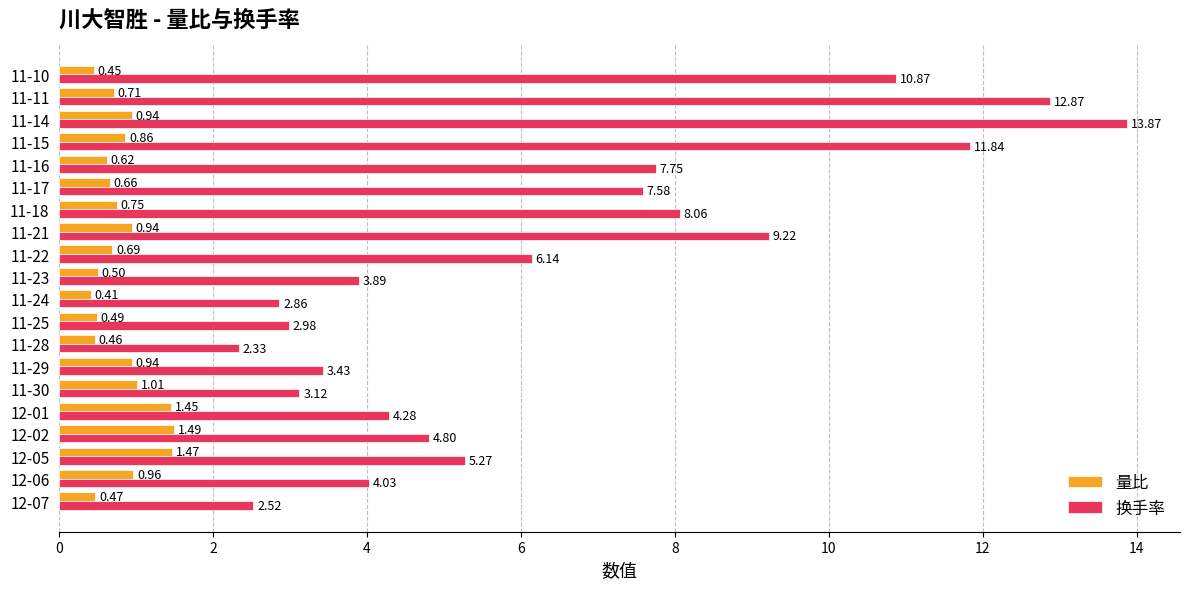

What is the difference between the maximum and minimum values in the 换手率 series?

11.5